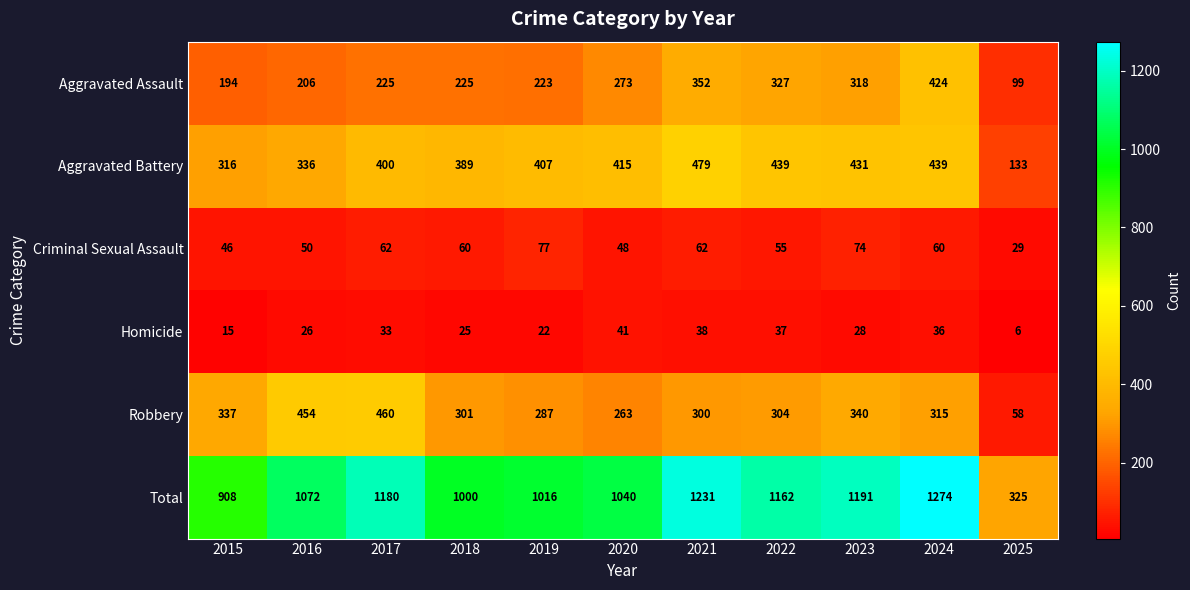

Where is Criminal Sexual Assault nearest to the value 53?

2022